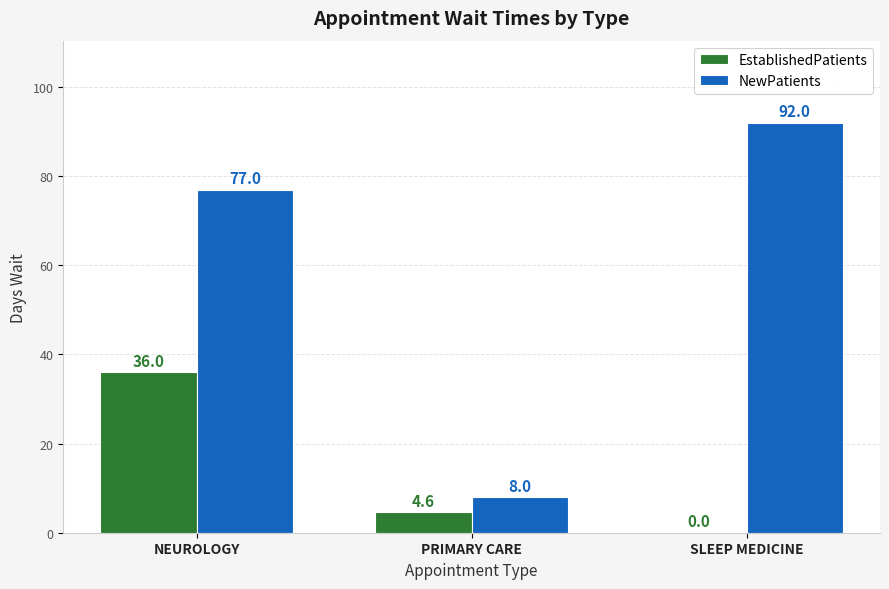

What is the sum of the NewPatients values at PRIMARY CARE and NEUROLOGY?

85.0